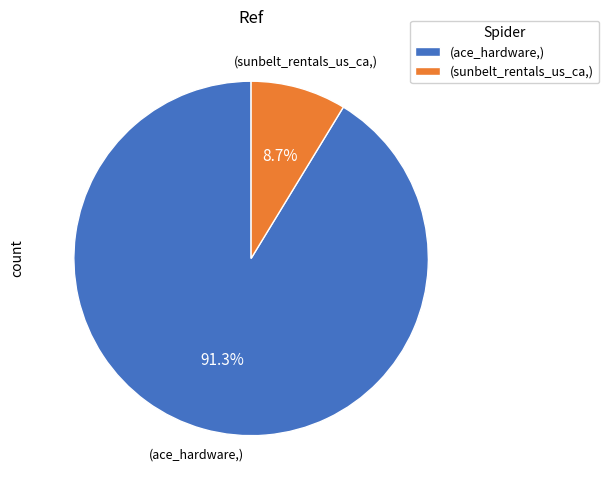

Is there any slice that represents more than half of the pie?

Yes